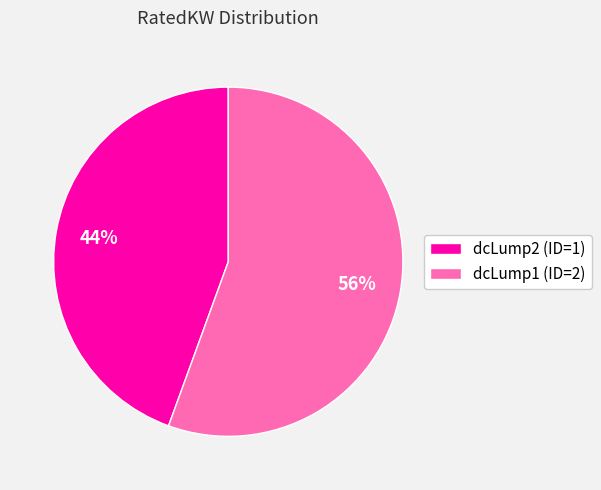

What is the majority slice?

dcLump1 (ID=2)